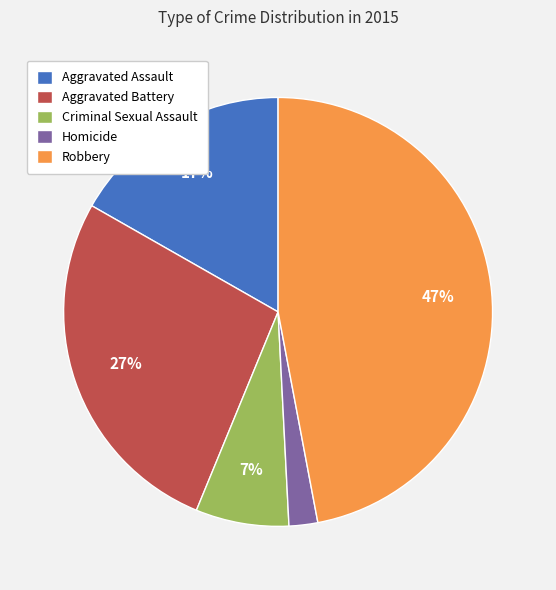

To the nearest percent, what percentage of the pie is Aggravated Battery?

27%